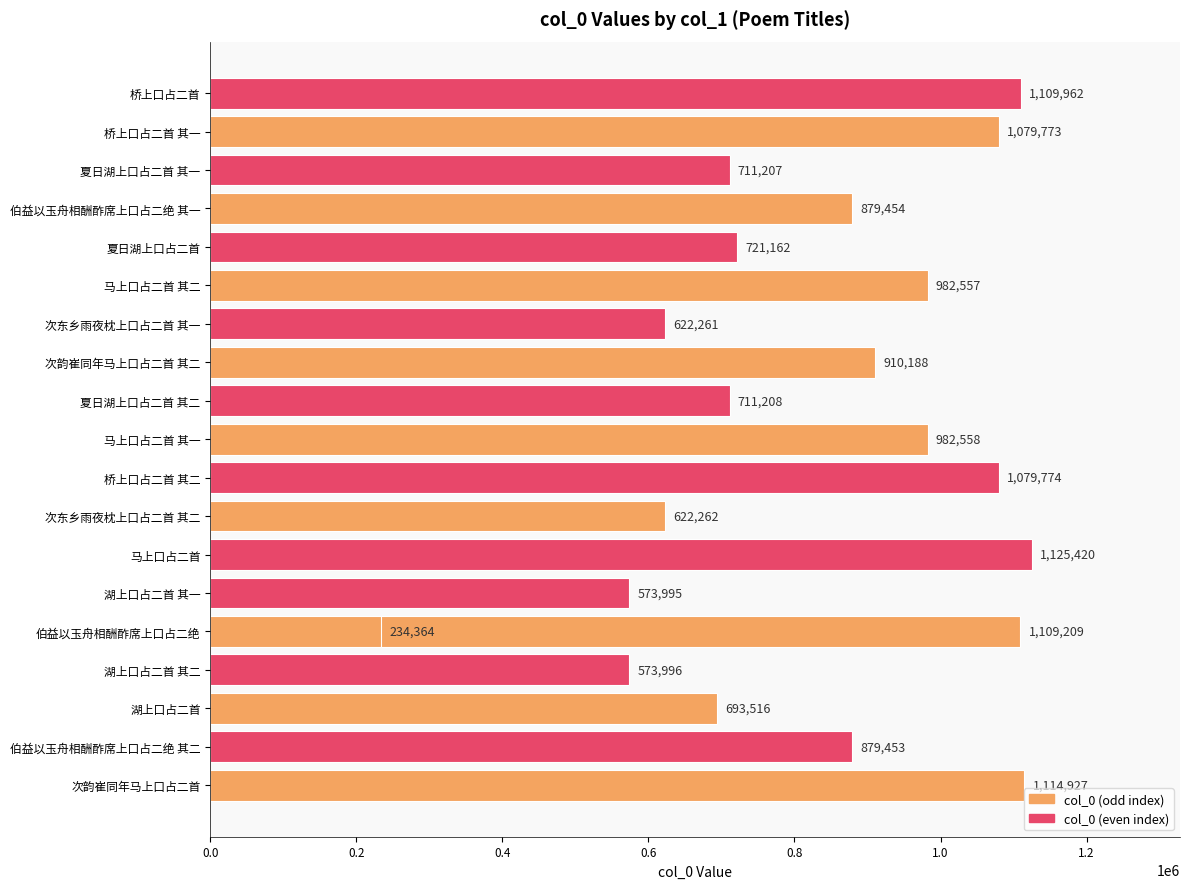

Reading left to right, transcribe all the data shown in this chart.

1114927	879453	693516	573996	1109209	573995	234364	1125420	622262	1079774	982558	711208	910188	622261	982557	721162	879454	711207	1079773	1109962